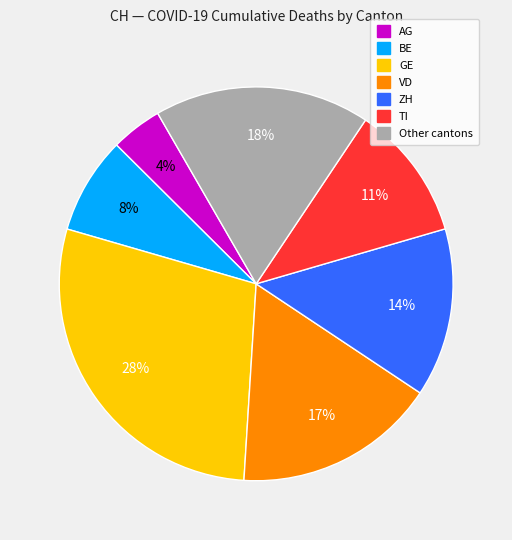

Is there a majority slice in this chart?

No